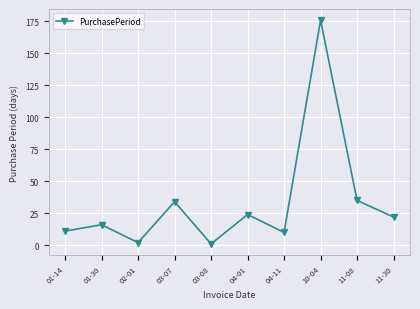

What is the greatest value displayed?

176